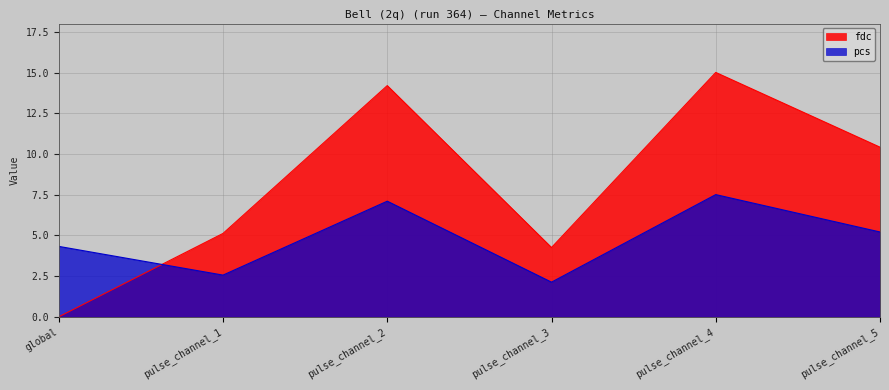

Rank the series at pulse_channel_4 from highest to lowest value.

fdc, pcs